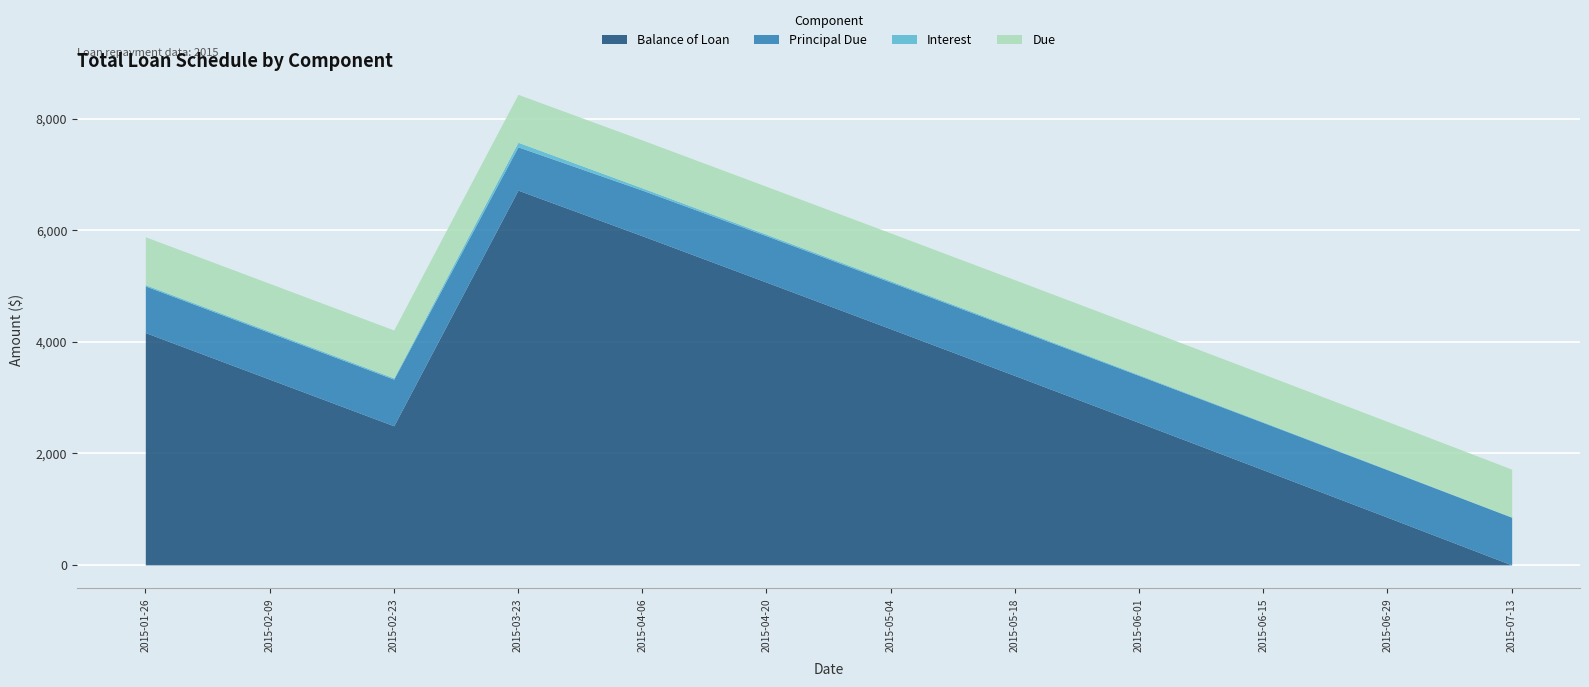

What is the value of the Balance of Loan point at the 2nd from the left?

3329.1